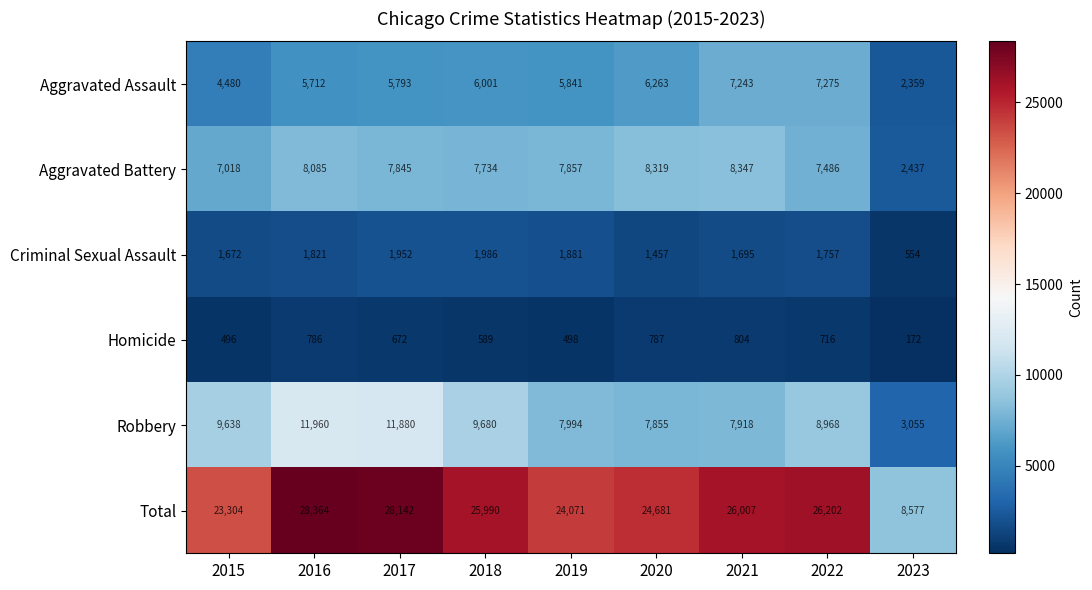

What is the average value of the Criminal Sexual Assault series?

1642